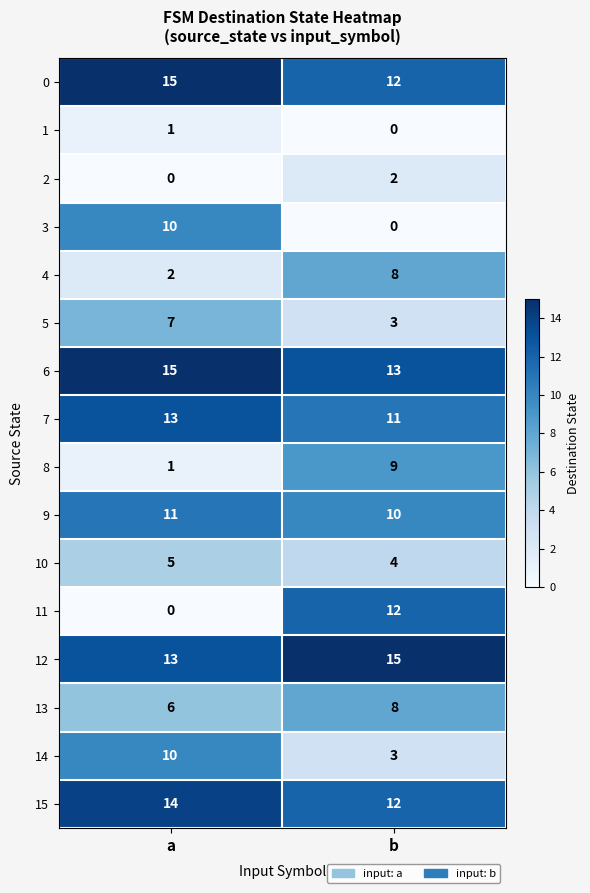

What is the maximum value for 7?

13